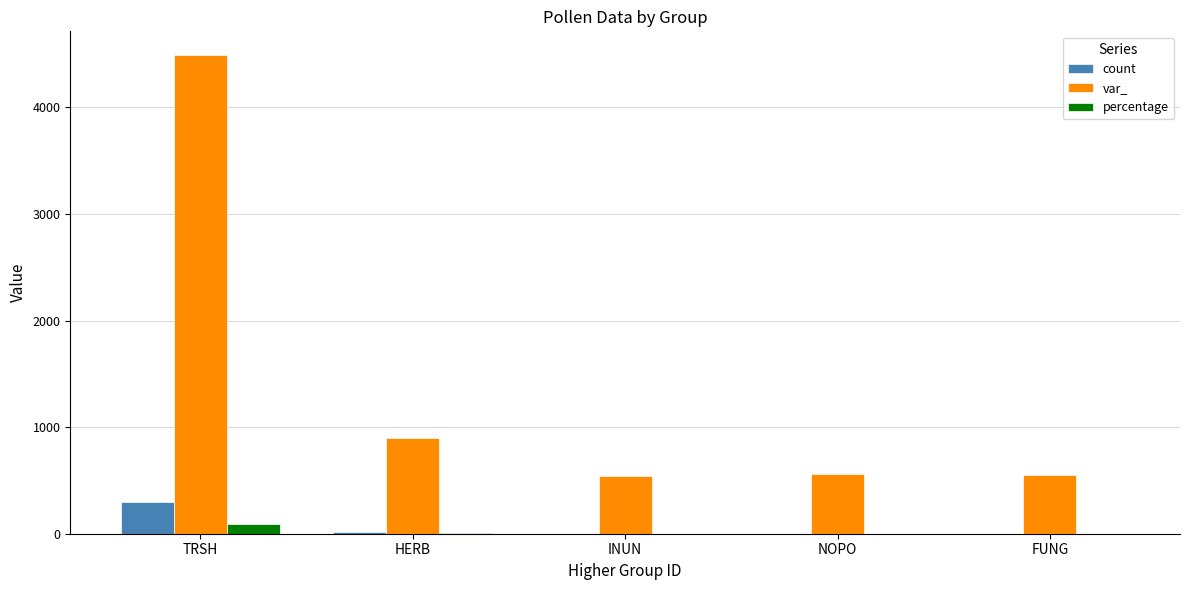

At which category is the sum across all series the highest?

TRSH